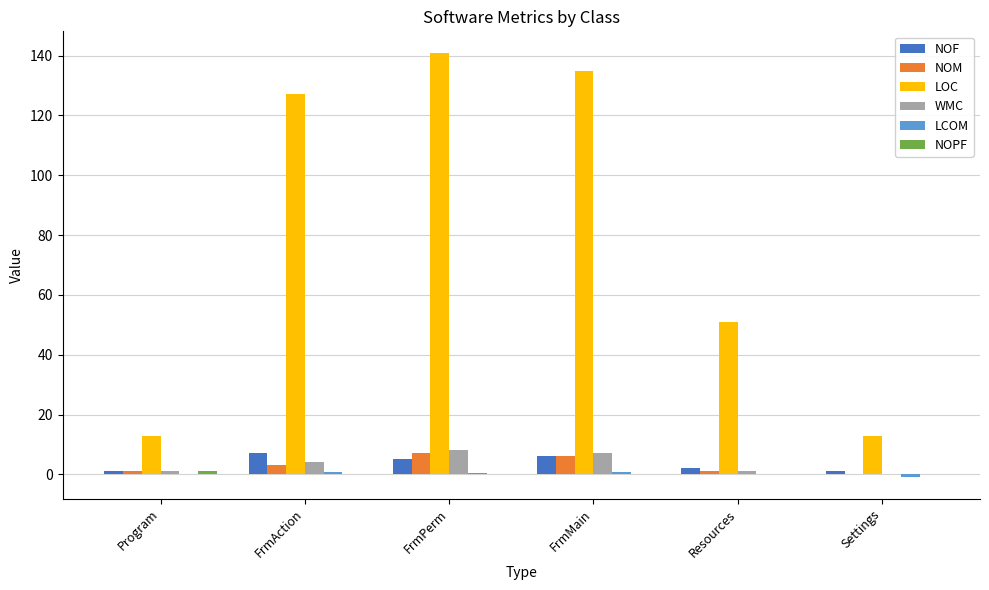

Is the value of NOF at FrmAction greater than the value of WMC at Settings?

Yes